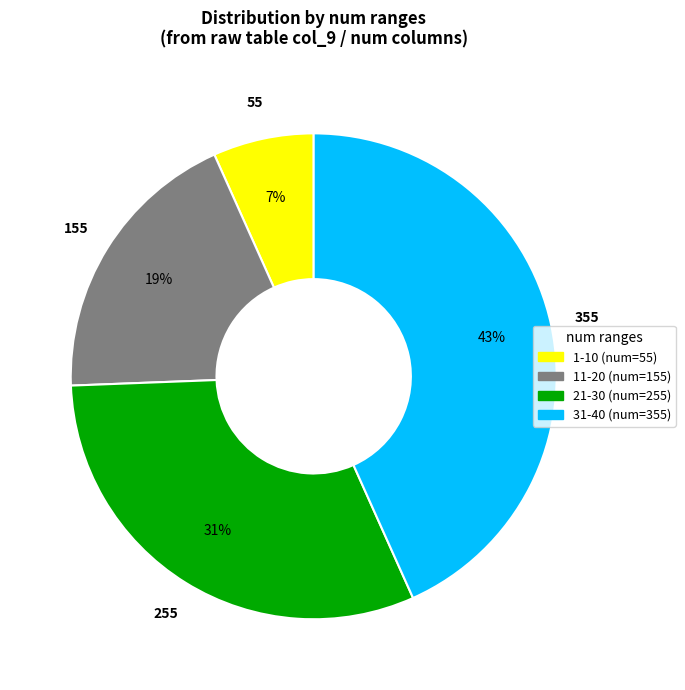

Is there a majority slice in this chart?

No